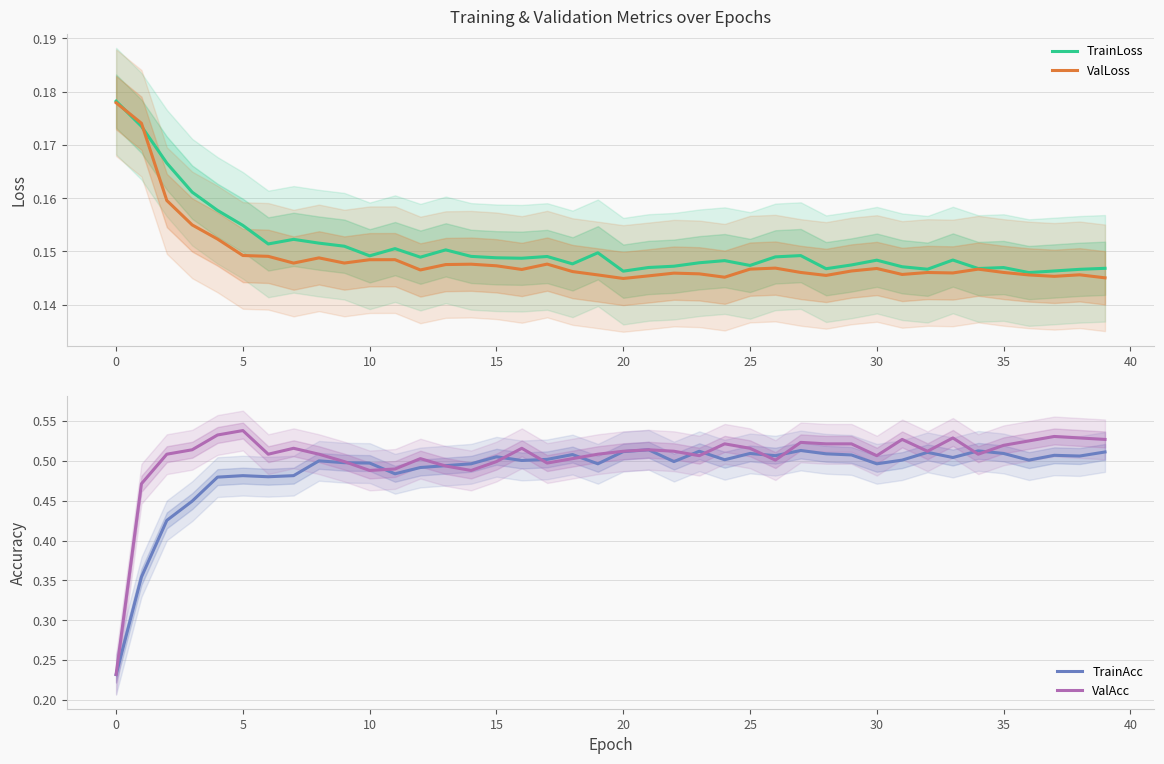

How many interior local valleys does the ValLoss series have?

10